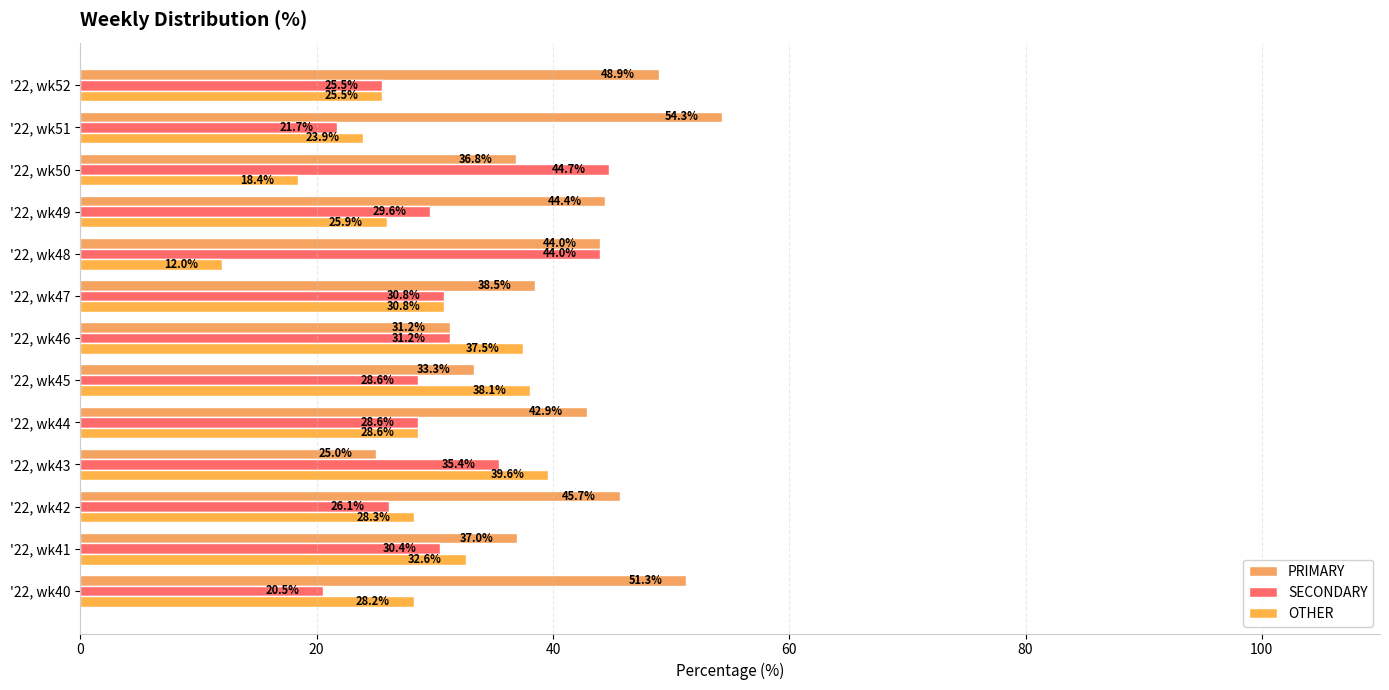

Rank the series by their average value, from highest to lowest.

PRIMARY, SECONDARY, OTHER